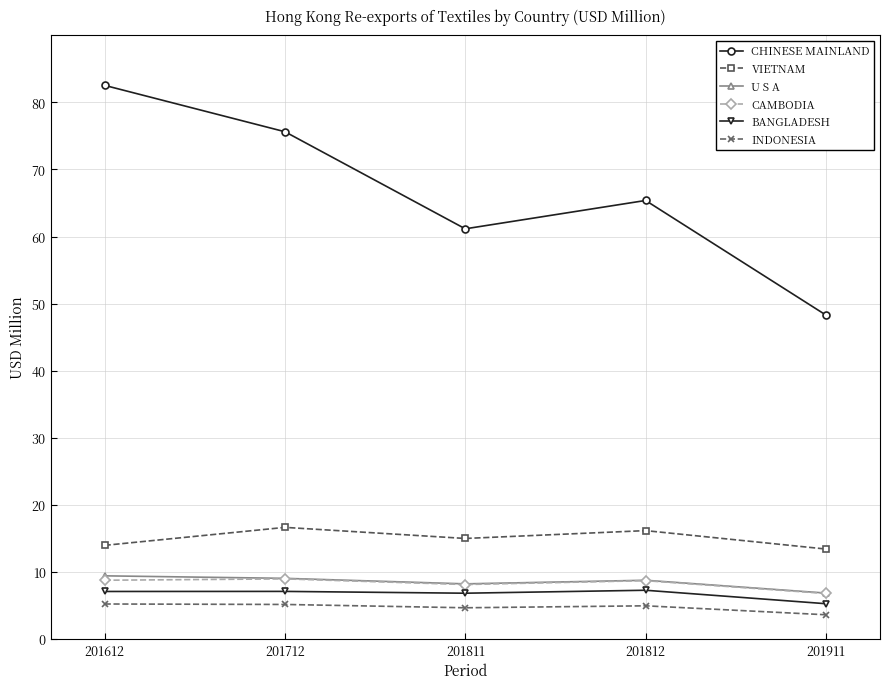

Is it true that U S A equals 8.2 at 201811?

True